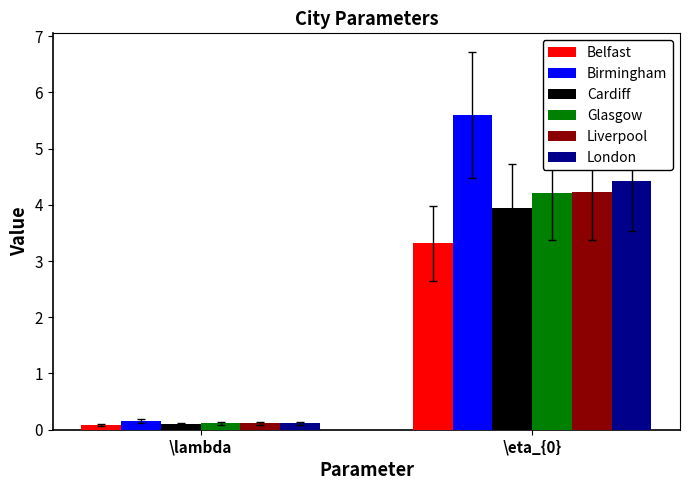

What is the label of the 1st bar from the left?

\lambda